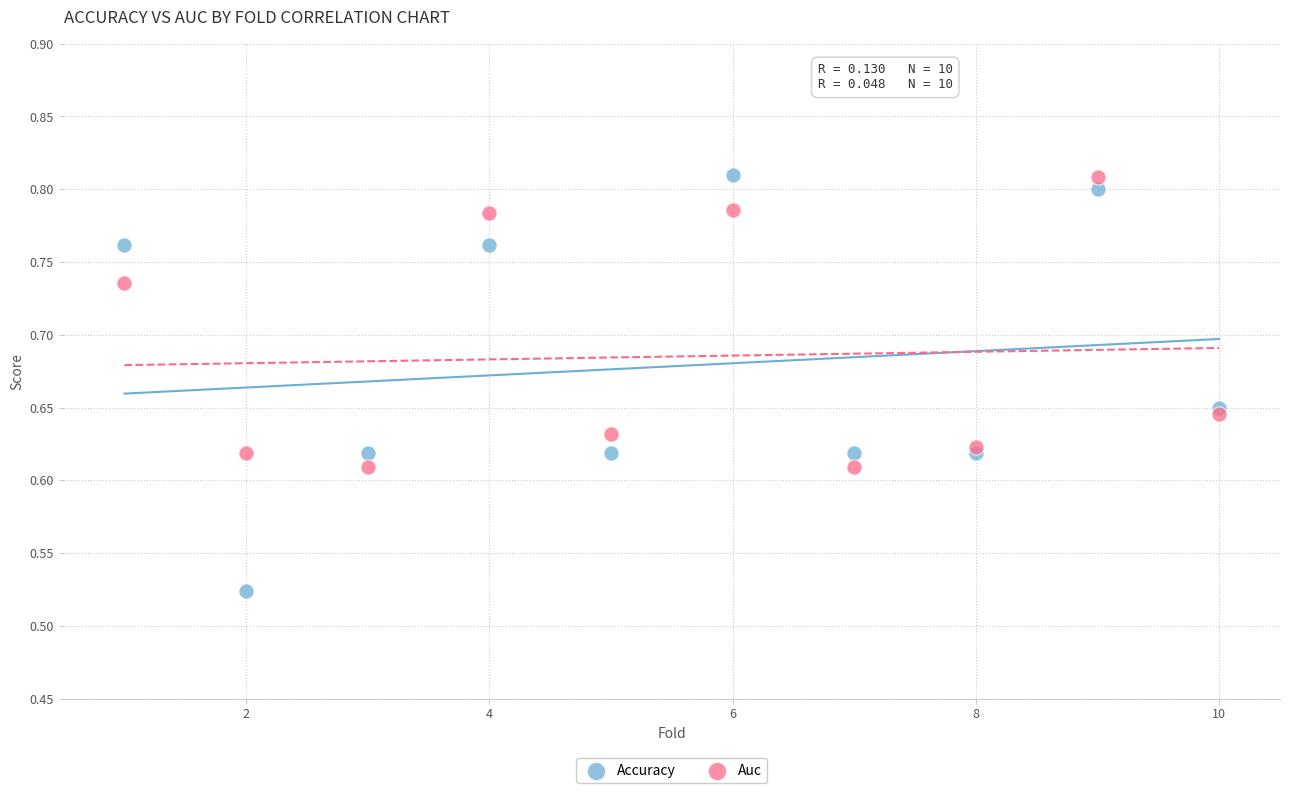

Which series reaches the minimum Y coordinate?

Accuracy